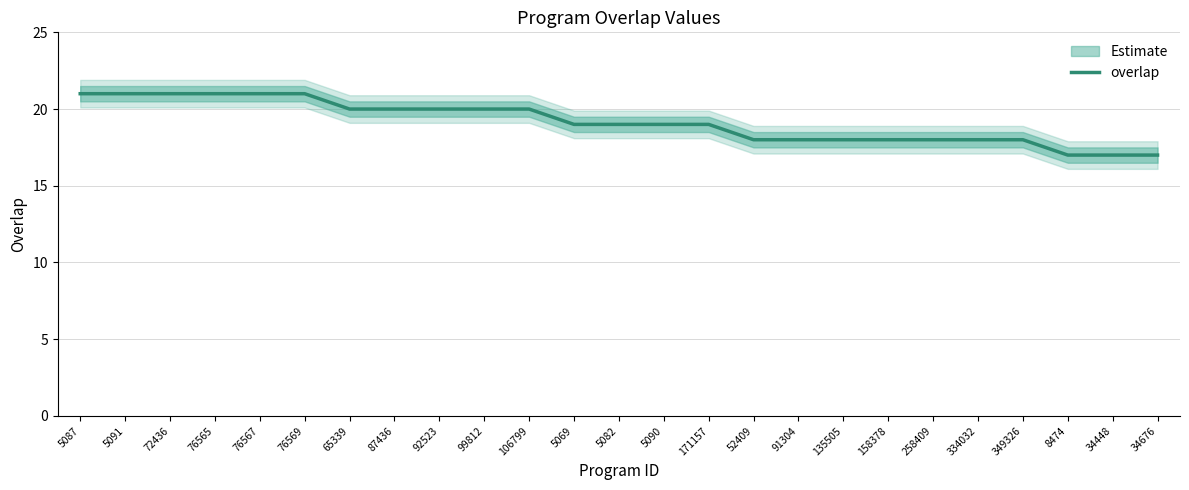

Read the value at 65339.

20